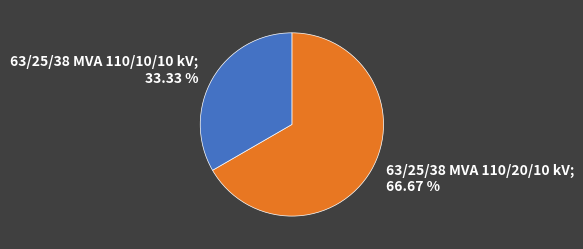

What percentage is the 63/25/38 MVA 110/10/10 kV slice, to the nearest percent?

33%